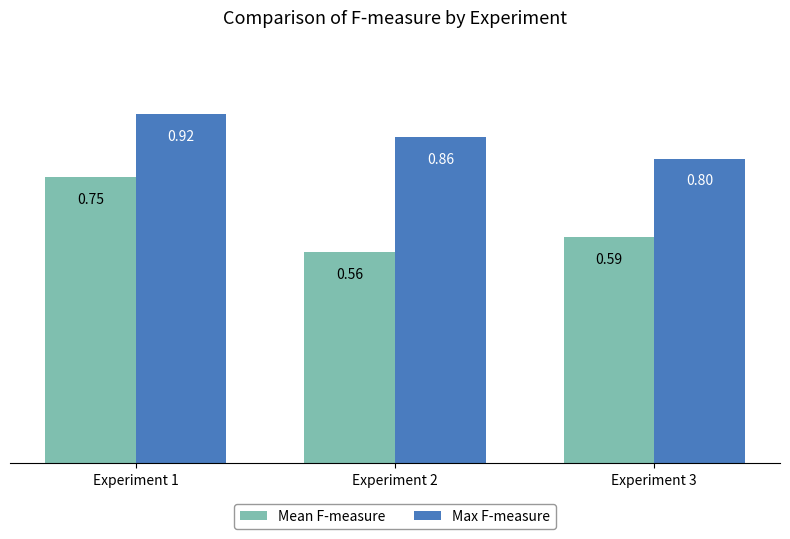

At how many categories does at least one series exceed 0?

3